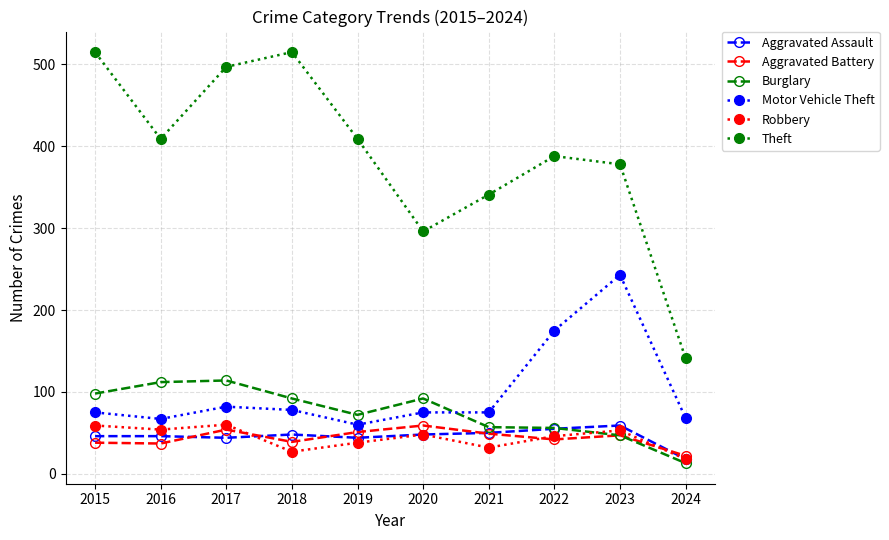

True or false: Aggravated Battery and Motor Vehicle Theft intersect in this chart.

False